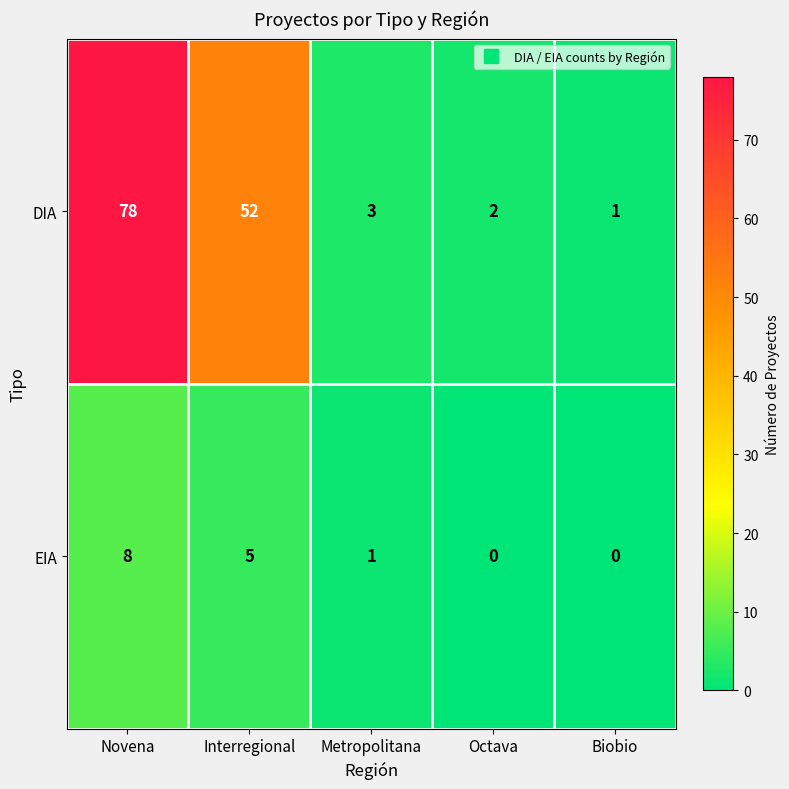

The value of DIA at Biobio is 1. True or false?

True